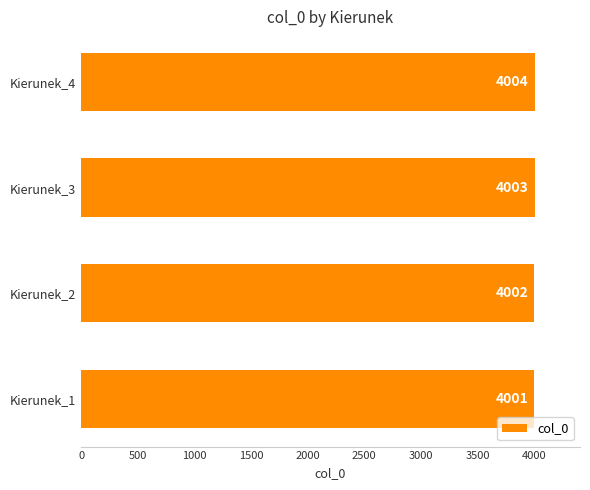

True or false: the data shows 2318 at Kierunek_4.

False